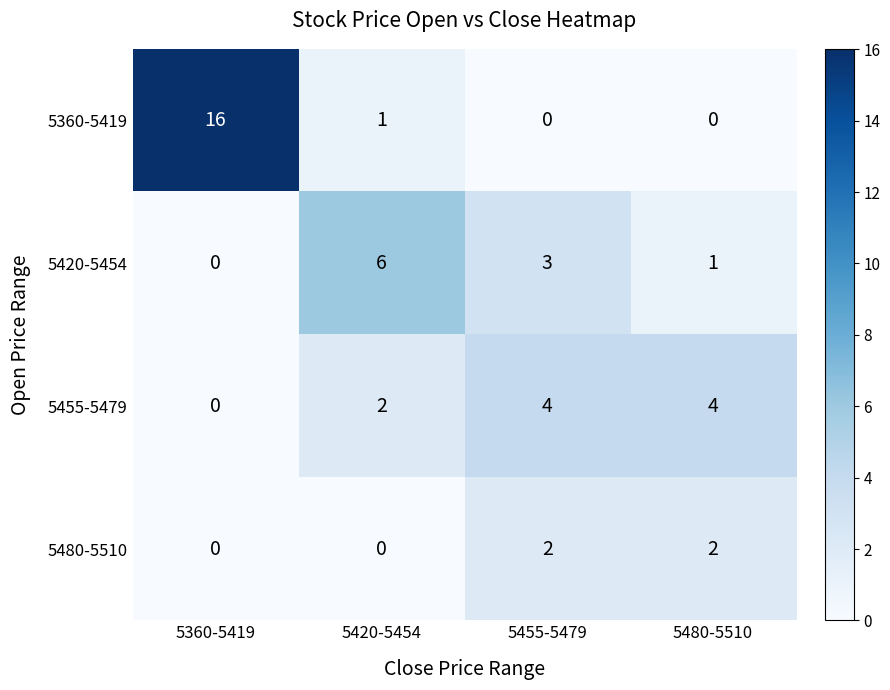

At 5420-5454, list the series in order from smallest to largest.

5480-5510, 5360-5419, 5455-5479, 5420-5454